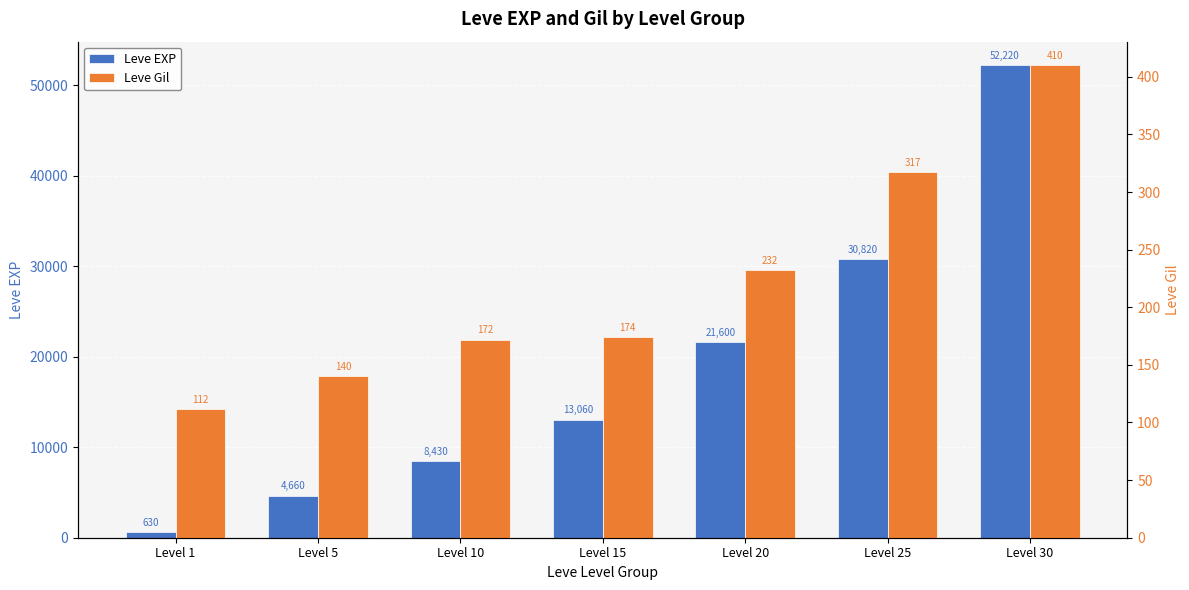

List the labels in order of Leve EXP value, largest first.

Level 30, Level 25, Level 20, Level 15, Level 10, Level 5, Level 1